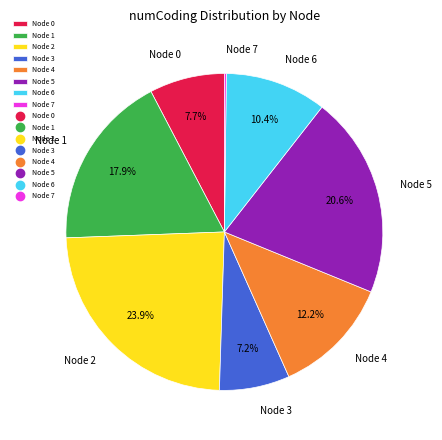

Is there any slice that represents more than half of the pie?

No